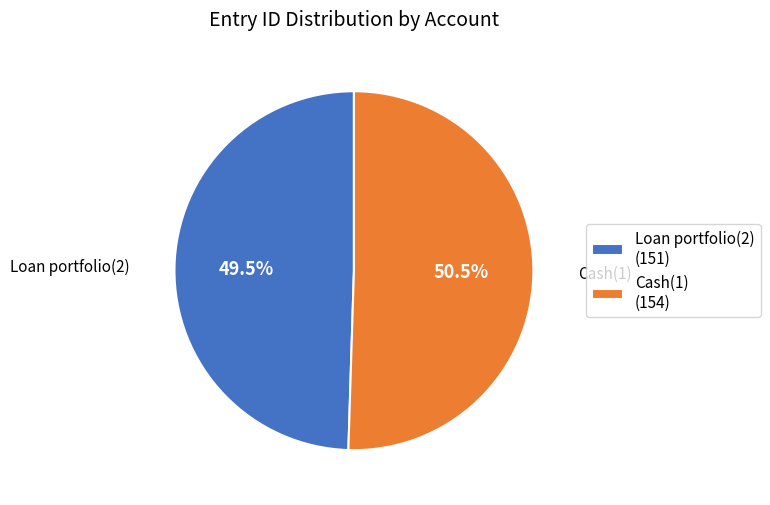

Does Cash(1) represent more than half of the total?

Yes